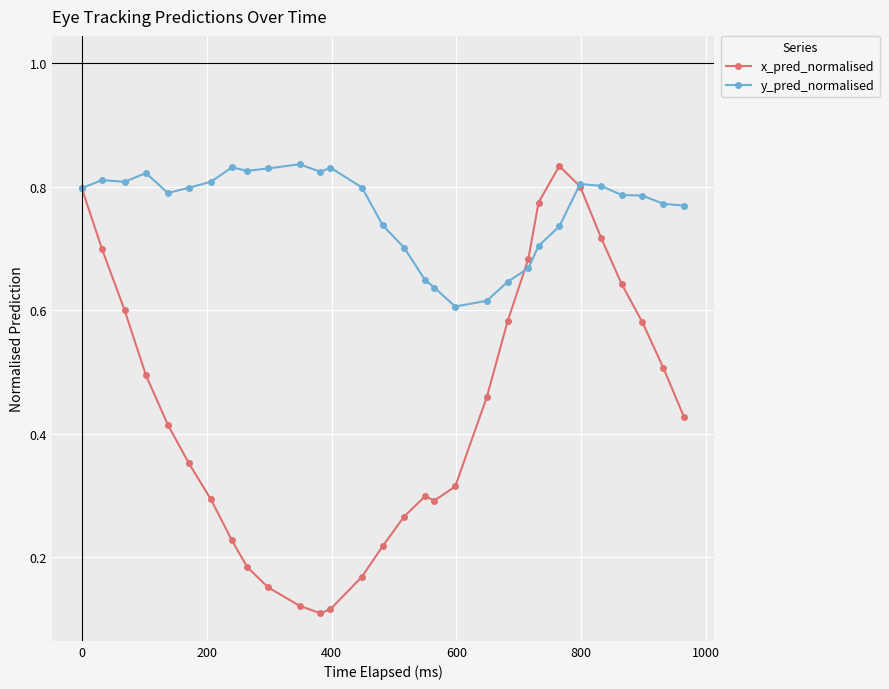

Rank the series by their average value, from highest to lowest.

y_pred_normalised, x_pred_normalised